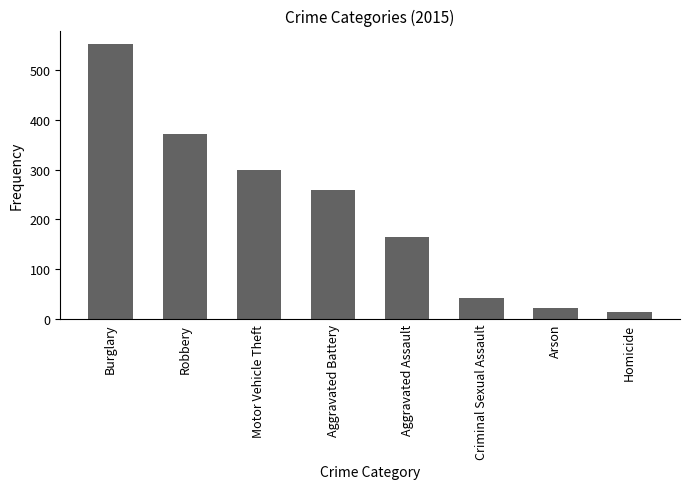

What is the smallest value displayed?

13